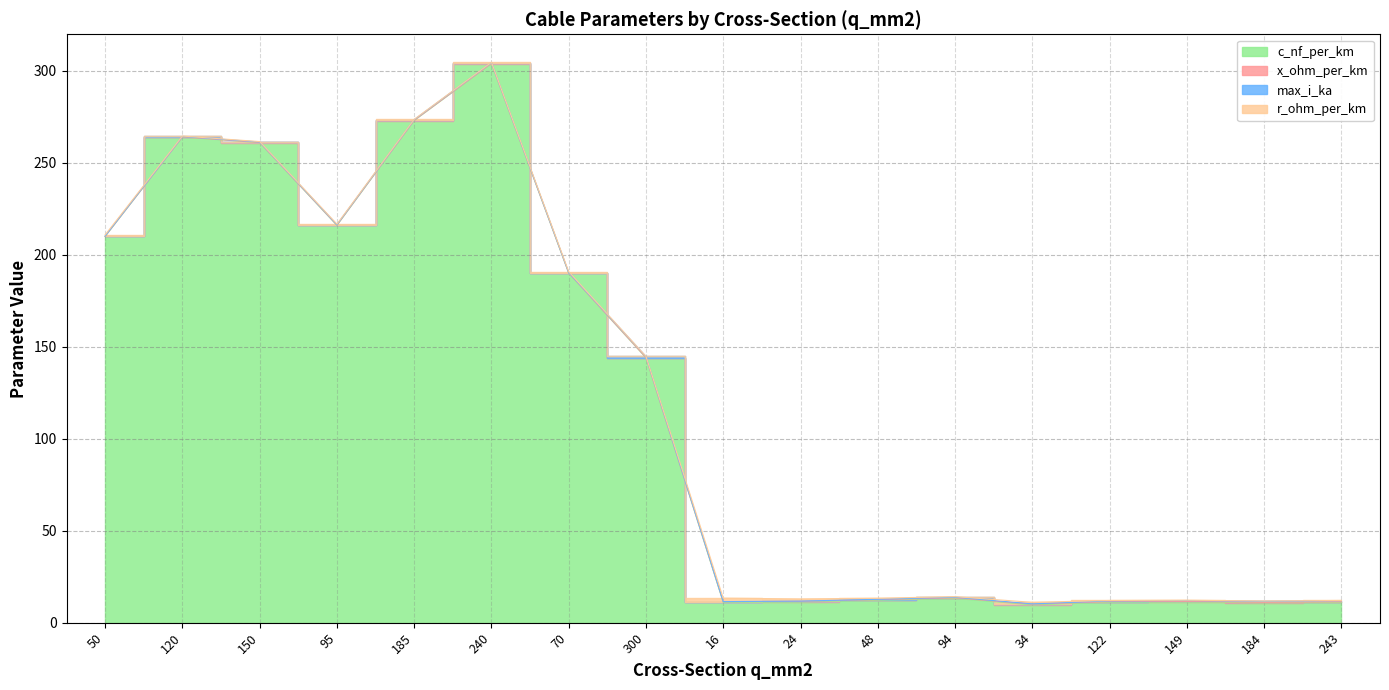

Is the value of r_ohm_per_km at 184 greater than the value of max_i_ka at 50?

Yes